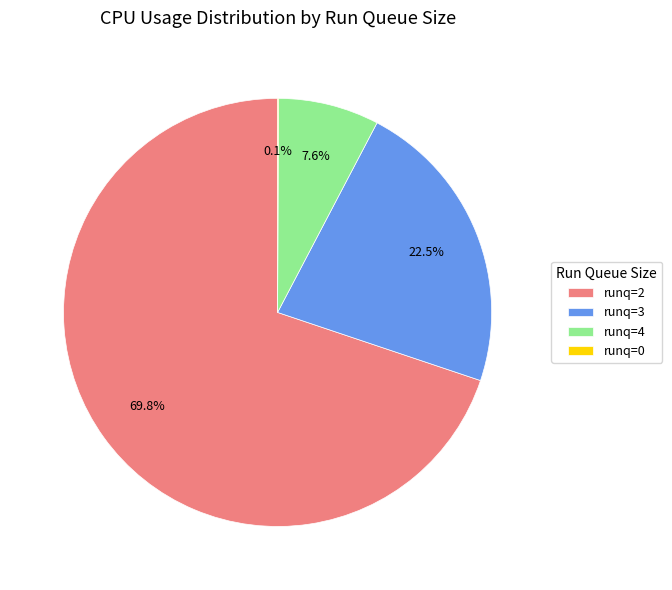

Is runq=2 the majority of the pie?

Yes